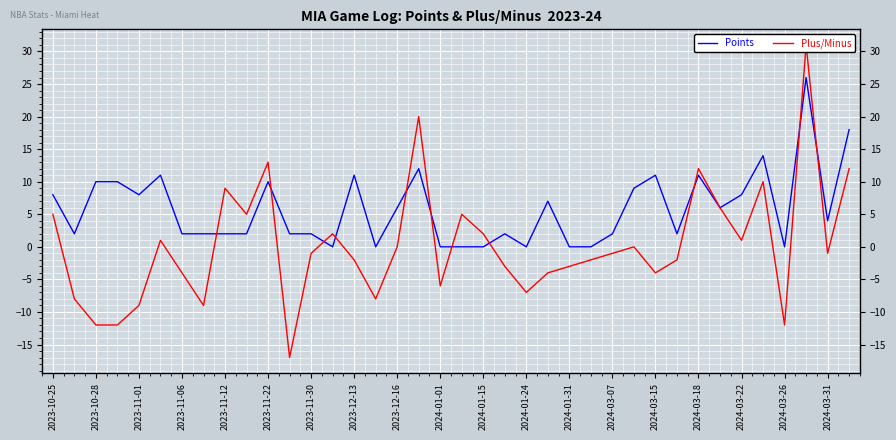

How many series are shown in this chart?

2